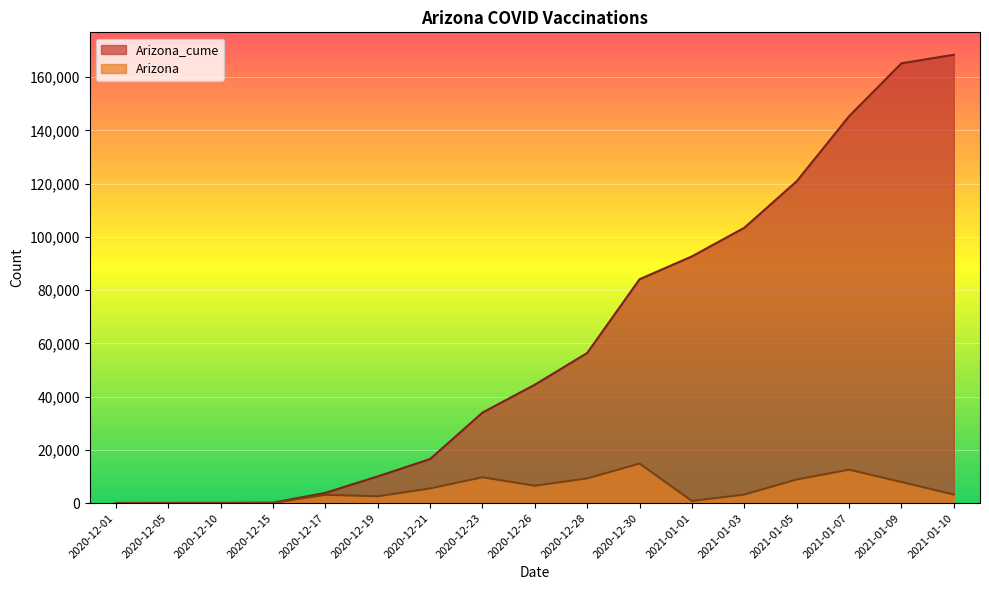

Rank the categories by Arizona value from lowest to highest.

2020-12-01, 2020-12-05, 2020-12-10, 2020-12-15, 2021-01-01, 2020-12-19, 2020-12-17, 2021-01-03, 2021-01-10, 2020-12-21, 2020-12-26, 2021-01-09, 2021-01-05, 2020-12-28, 2020-12-23, 2021-01-07, 2020-12-30